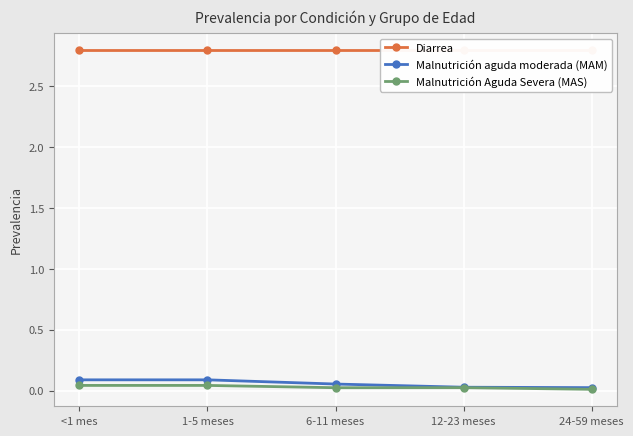

True or false: Diarrea and Malnutrición aguda moderada (MAM) intersect in this chart.

False